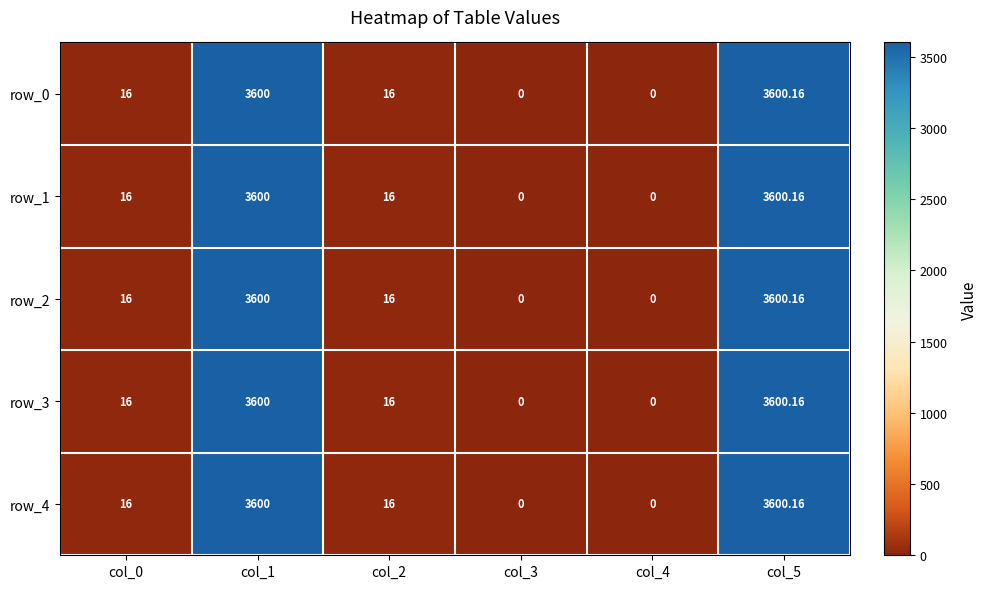

How many series are shown in this chart?

5